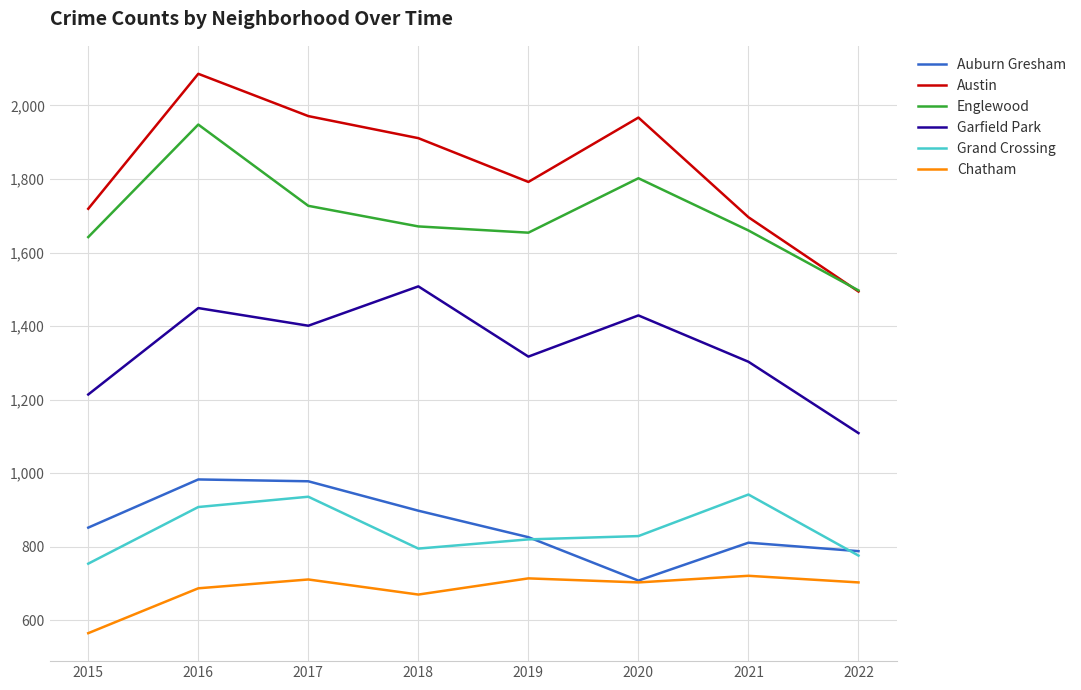

Where is the first local minimum for Austin?

2019